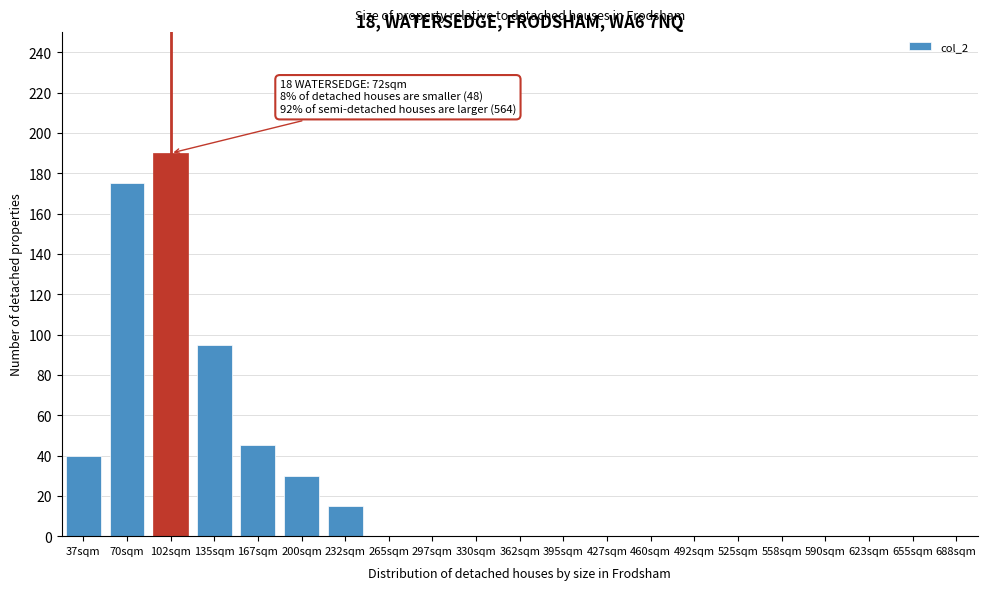

Reading left to right, list all the values displayed in this chart.

37sqm=40	70sqm=175	102sqm=190	135sqm=95	167sqm=45	200sqm=30	232sqm=15	265sqm=0	297sqm=0	330sqm=0	362sqm=0	395sqm=0	427sqm=0	460sqm=0	492sqm=0	525sqm=0	558sqm=0	590sqm=0	623sqm=0	655sqm=0	688sqm=0